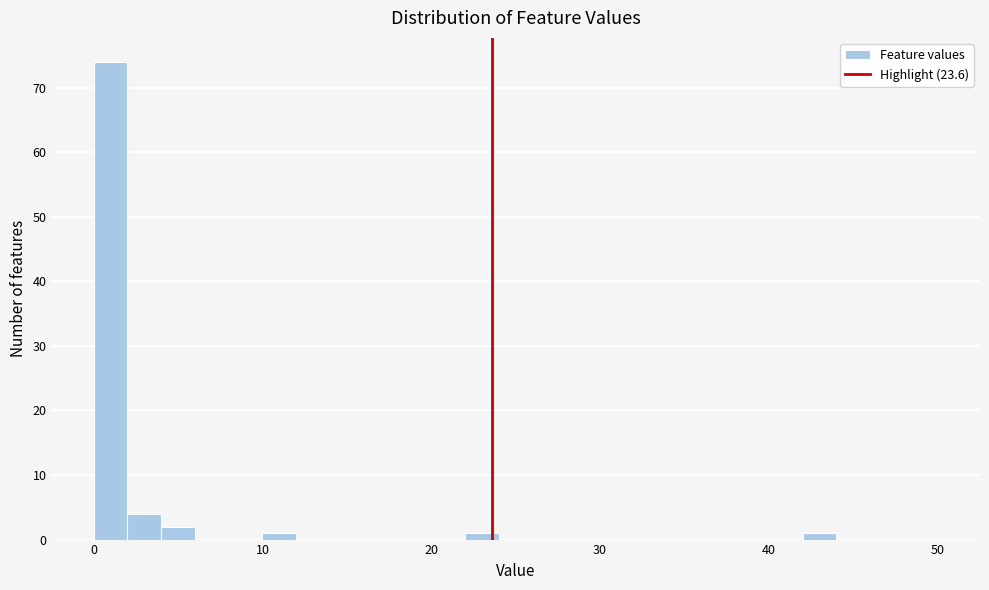

Read against the x-axis, roughly where is the centre of the tallest bar?

1